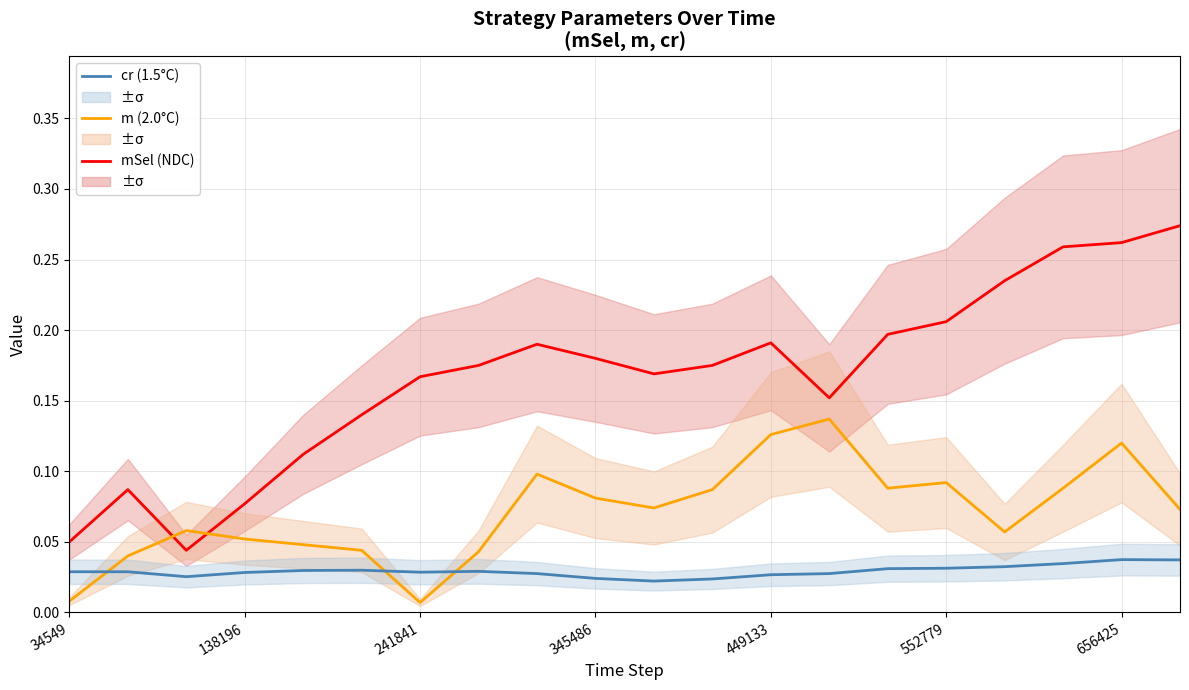

What is the value of the m (2.0°C) point at the 3rd from the left?

0.1